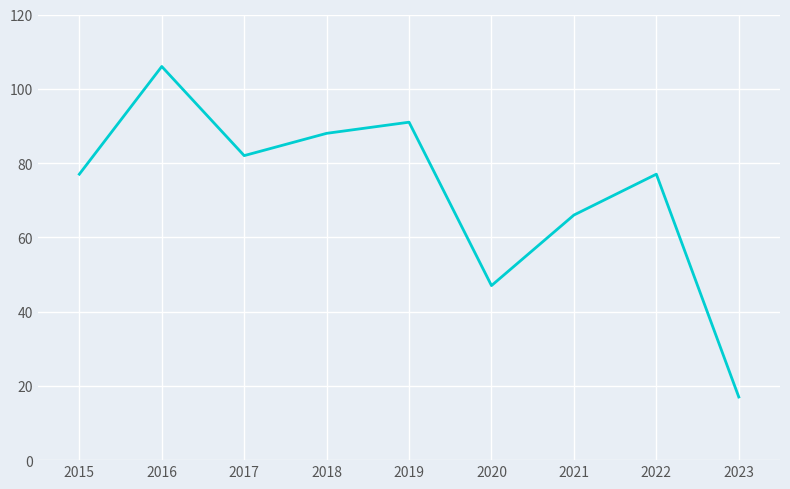

What is the greatest value displayed?

106